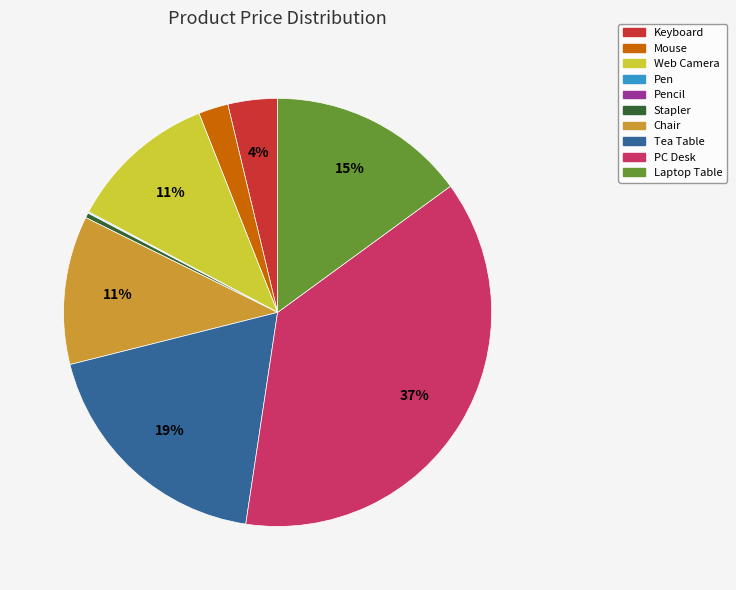

To the nearest percent, what is the combined percentage of Chair and Tea Table?

30%